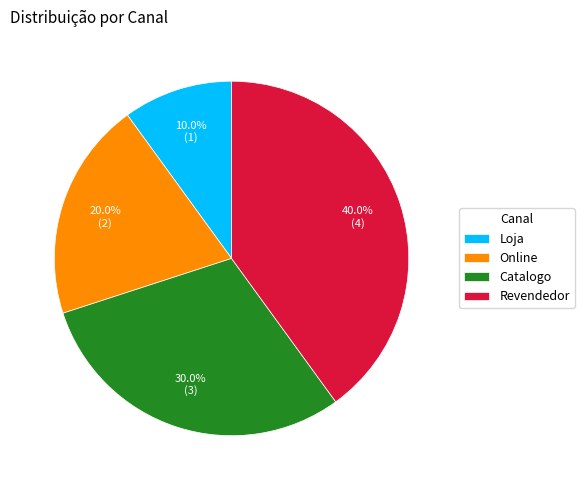

Which category has the biggest portion of the pie?

Revendedor